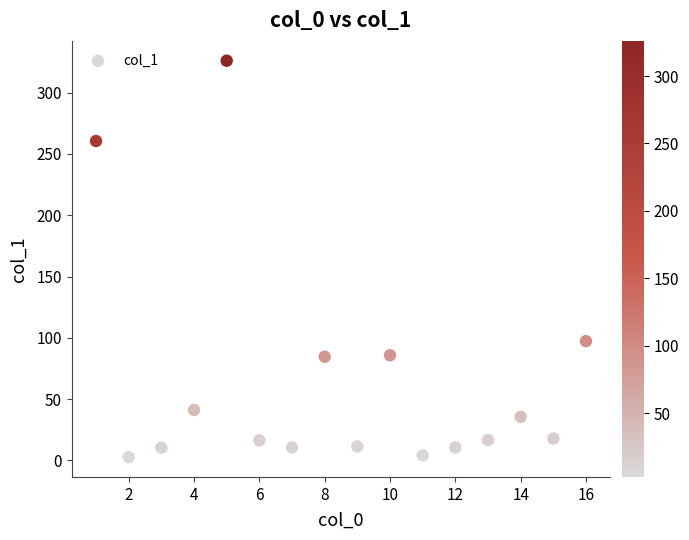

What Y value in the scatter plot is closest to 164?

97.3